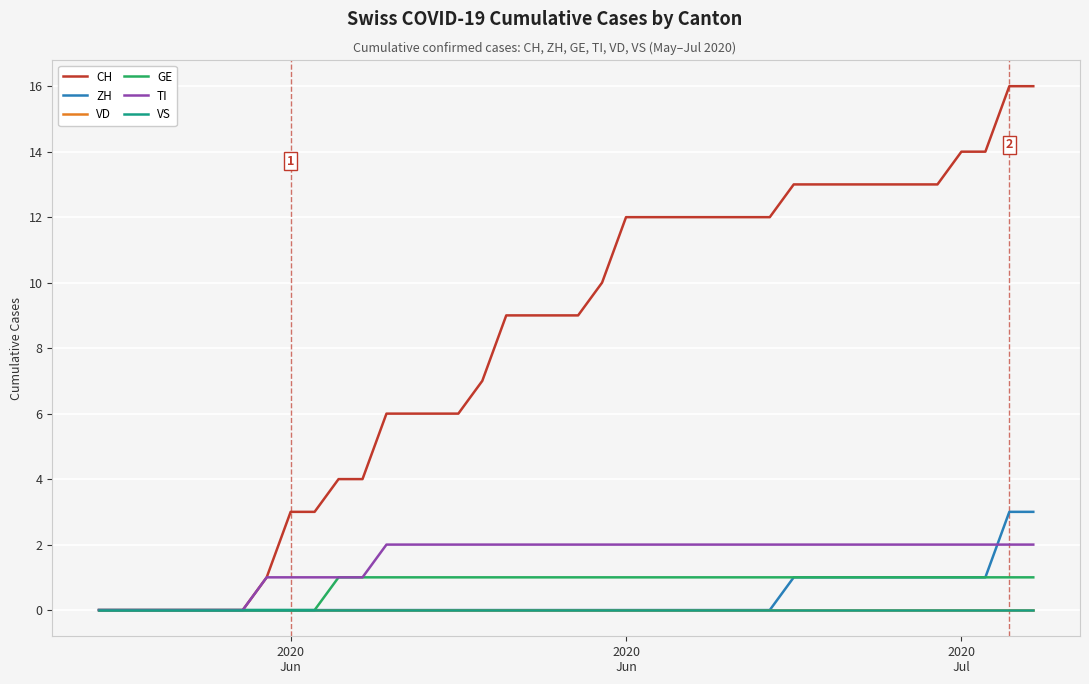

Does the chart display data point markers on the line(s)?

No